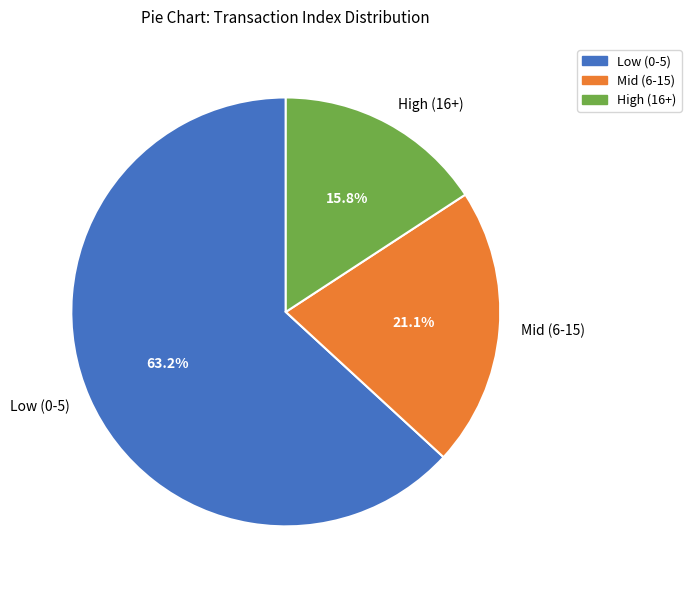

To the nearest percent, what is the average slice percentage?

33%